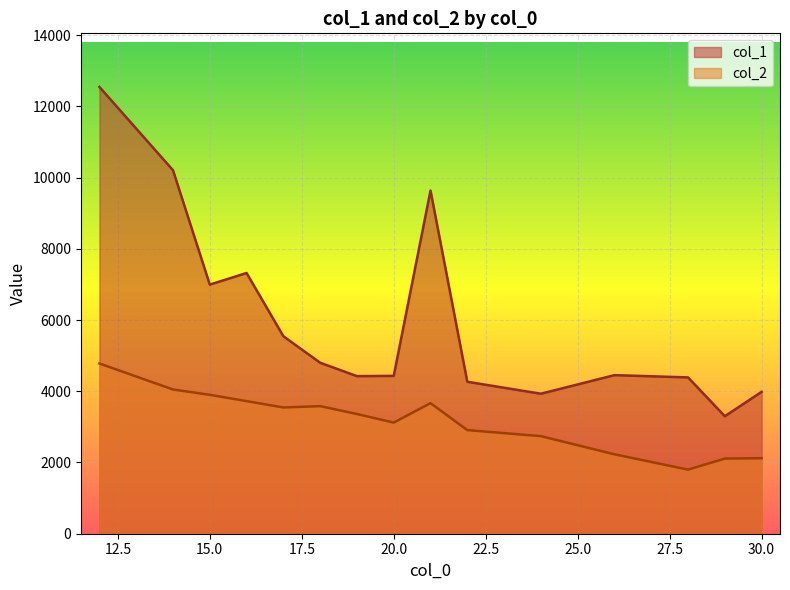

What is the label of the 25th point from the left?

21